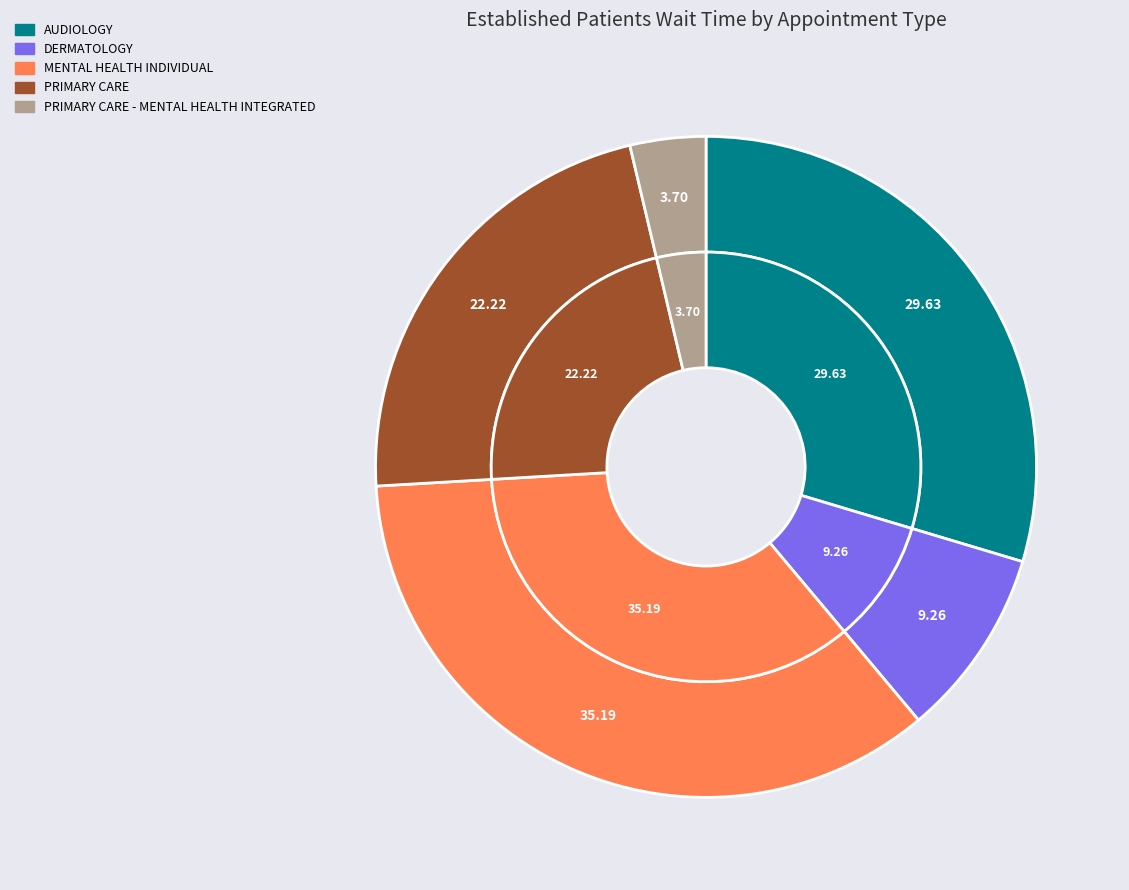

Count the number of slices in the pie.

5